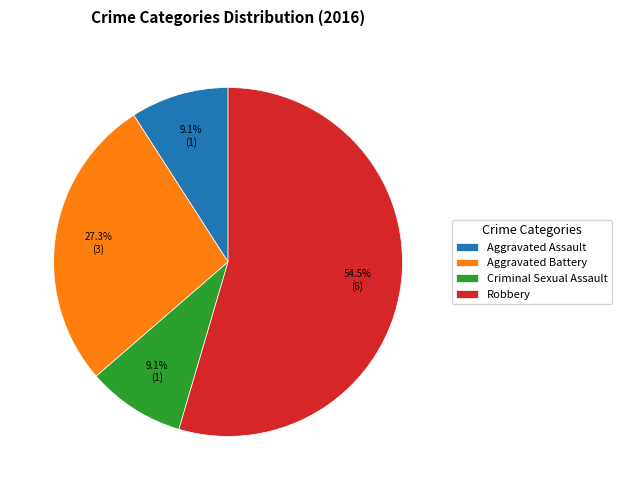

Between Robbery and Aggravated Assault, which is larger?

Robbery